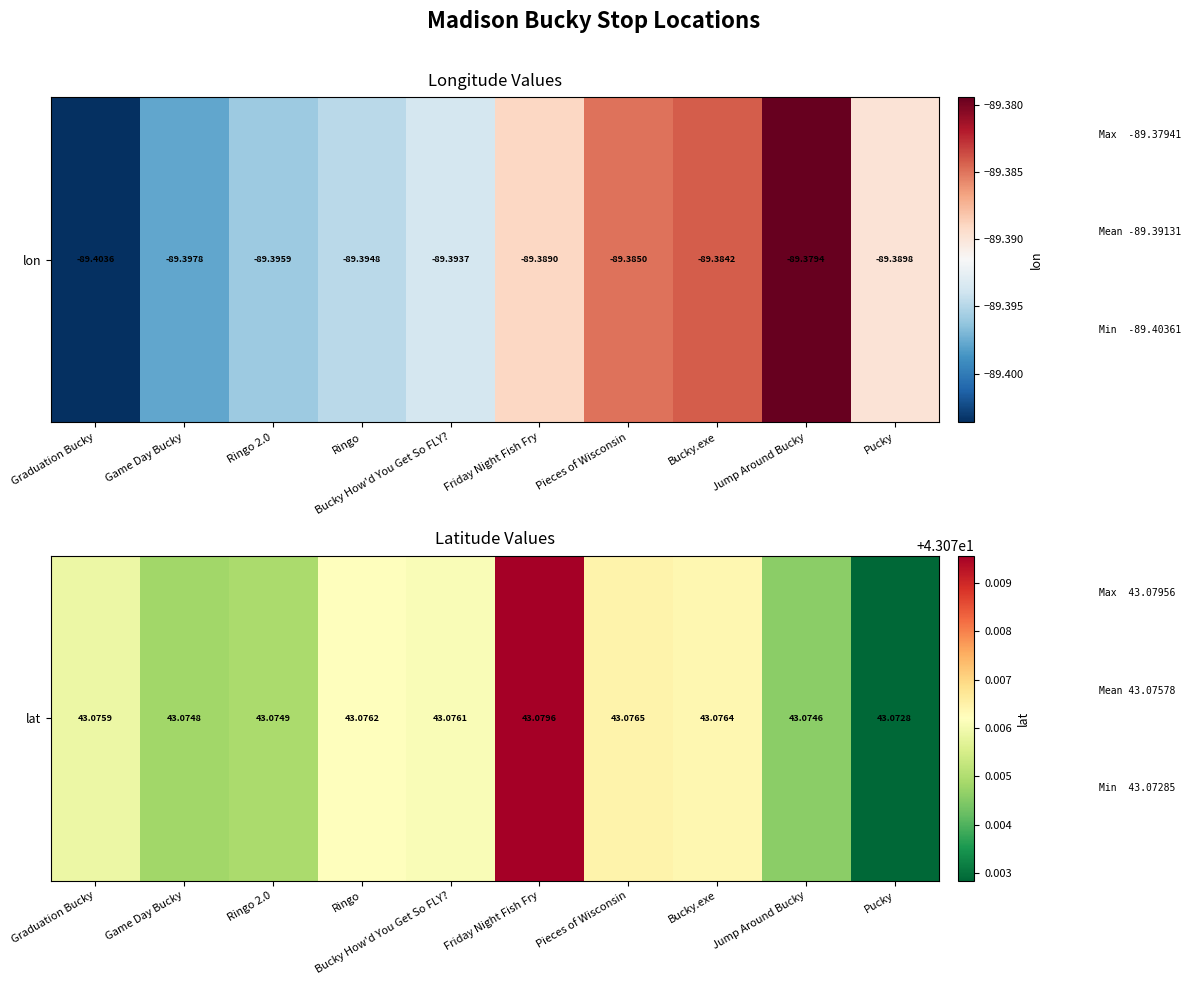

What is the greatest value displayed?

43.1